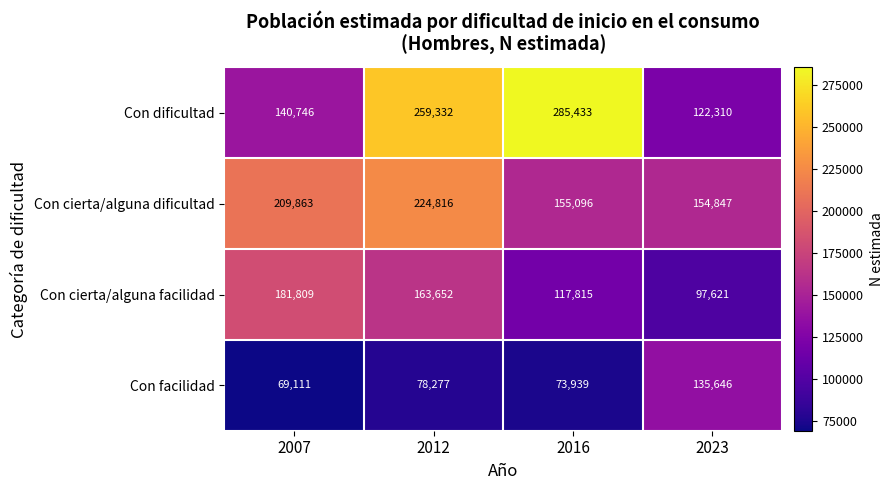

Which series has the largest total across all categories?

Con dificultad